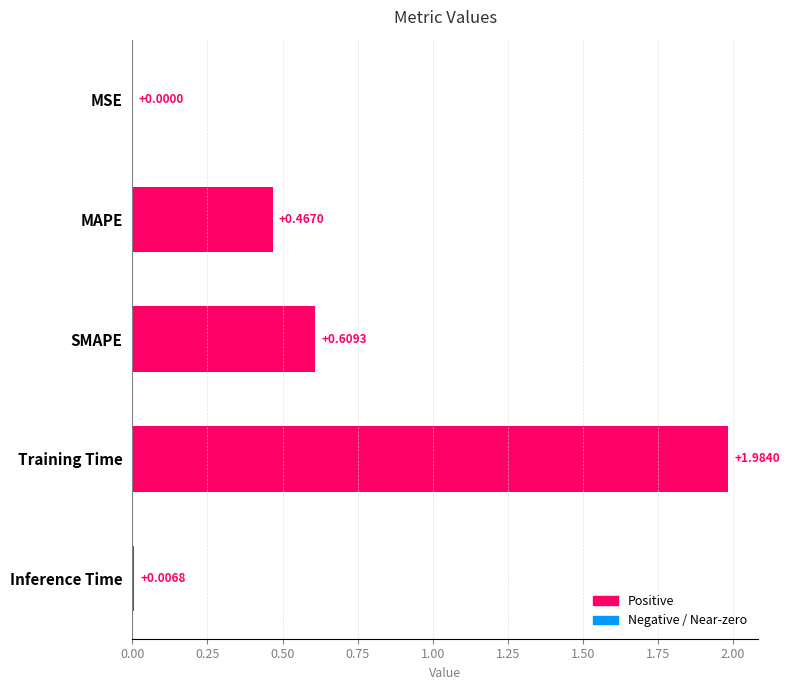

Count the number of data series in this chart.

1